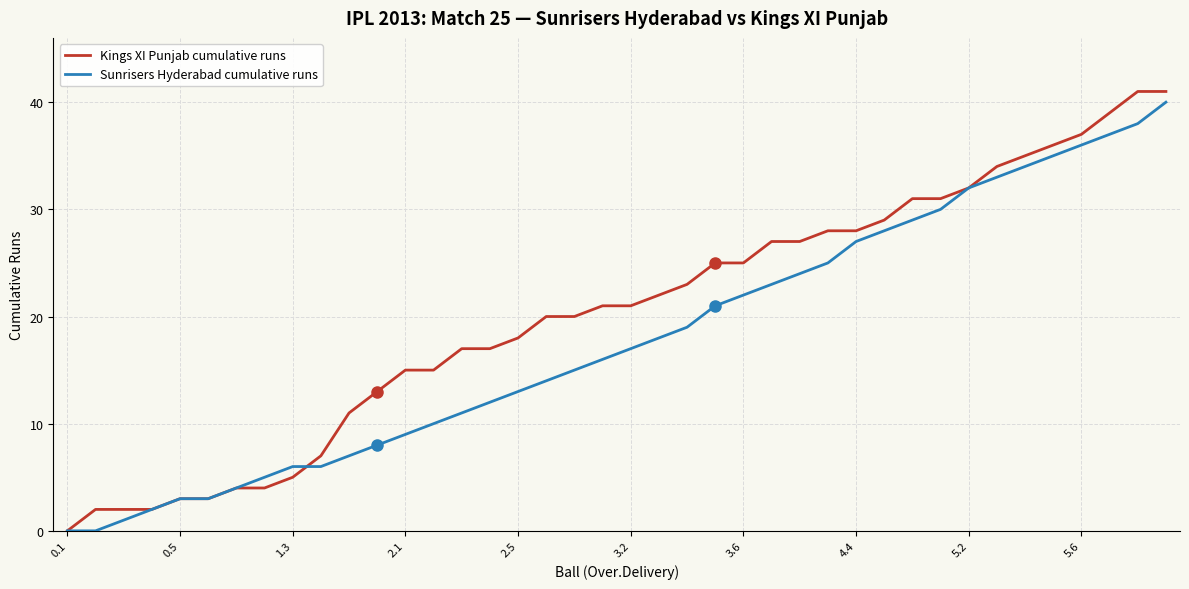

Reading left to right, list all the values displayed in this chart.

Kings XI Punjab cumulative runs: 0	2	2	2	3	3	4	4	5	7	11	13	15	15	17	17	18	20	20	21	21	22	23	25	25	27	27	28	28	29	31	31	32	34	35	36	37	39	41	41
Sunrisers Hyderabad cumulative runs: 0	0	1	2	3	3	4	5	6	6	7	8	9	10	11	12	13	14	15	16	17	18	19	21	22	23	24	25	27	28	29	30	32	33	34	35	36	37	38	40